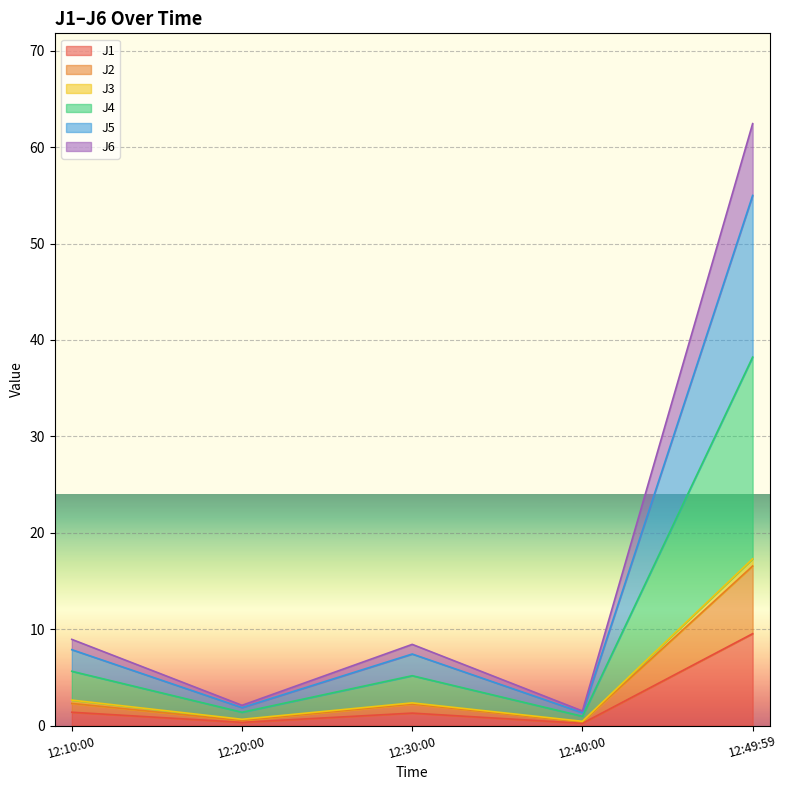

At which category is the sum across all series the highest?

12:49:59